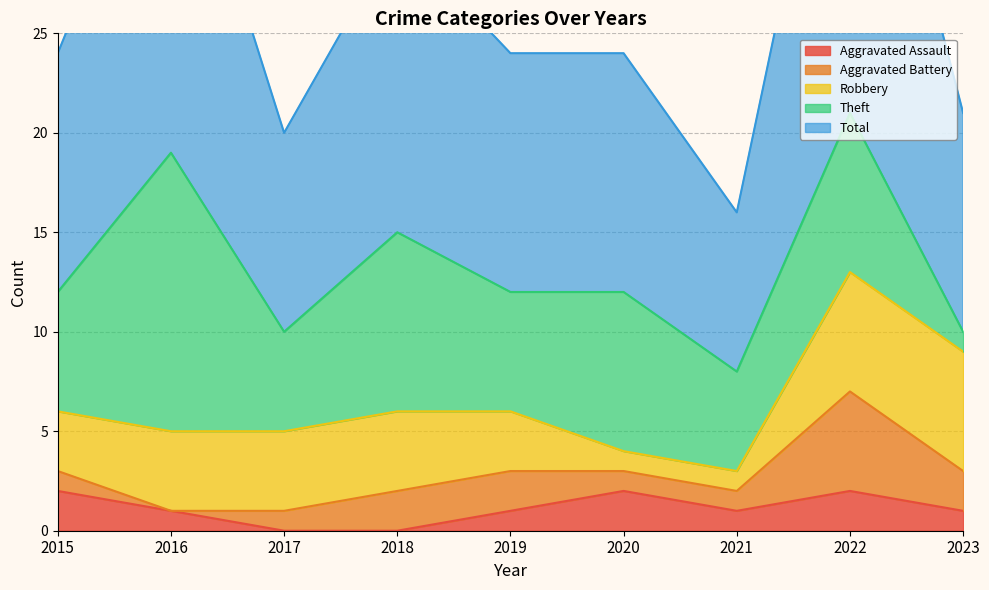

What is the average value of the Robbery series?

4